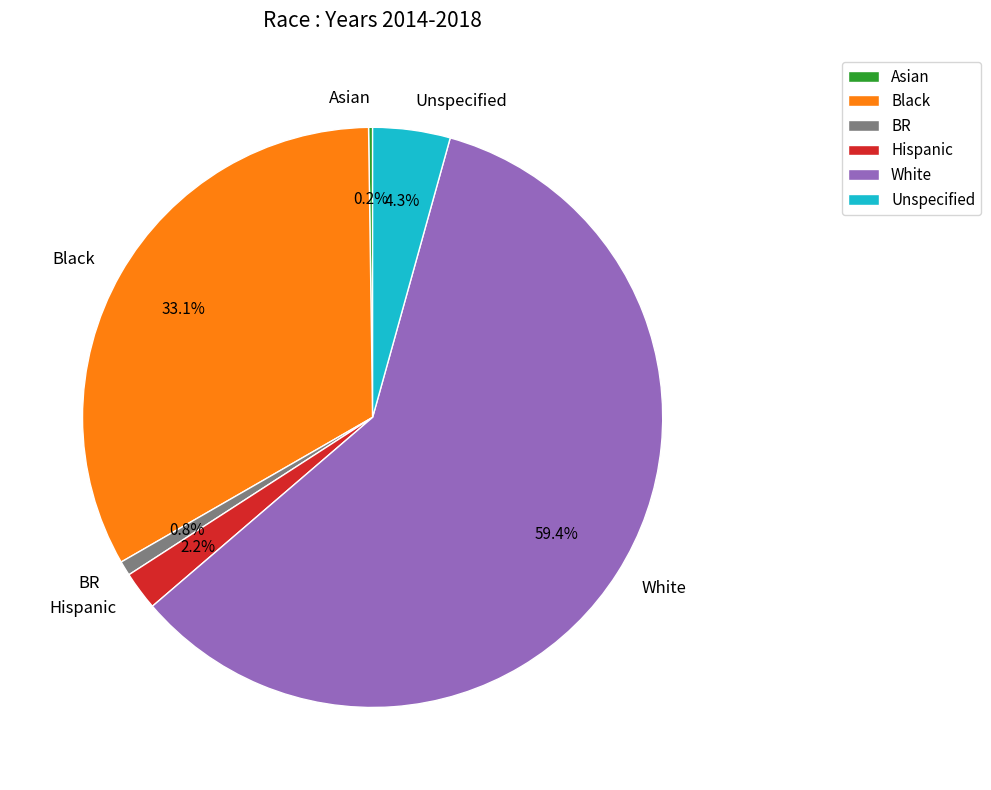

Which category has the biggest portion of the pie?

White